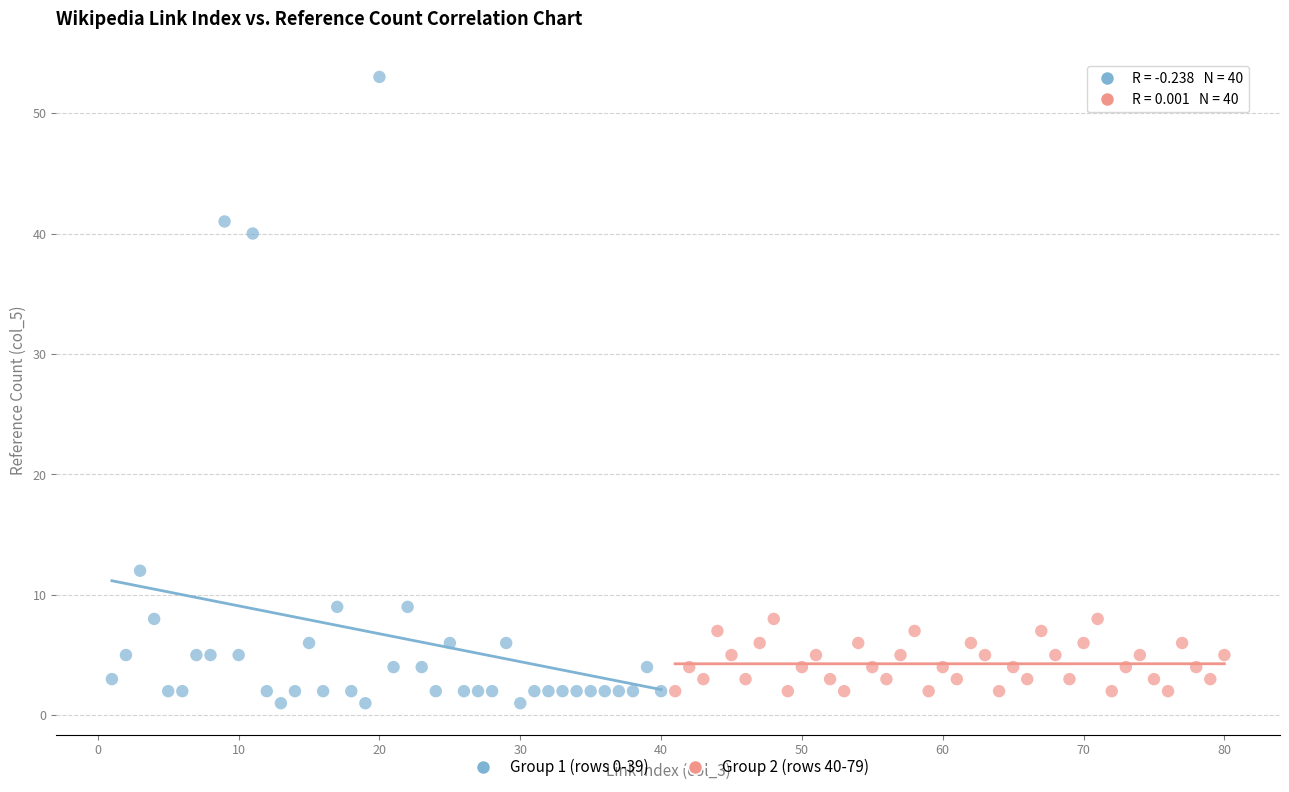

What are all the series names shown in the legend?

Group 1 (rows 0-39), Group 2 (rows 40-79)